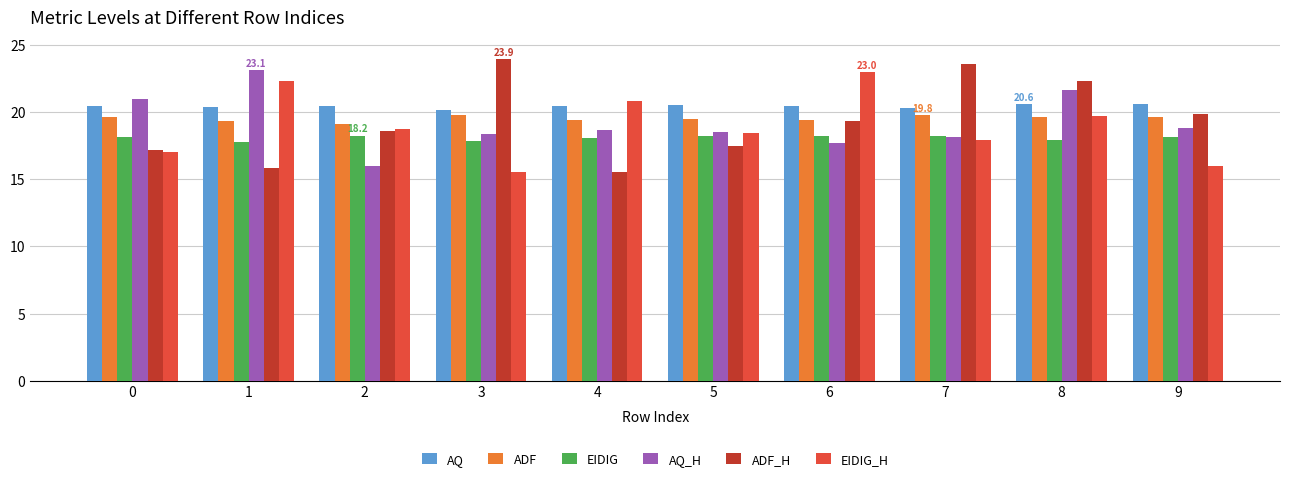

What is the difference between the maximum and minimum values in the ADF series?

0.7